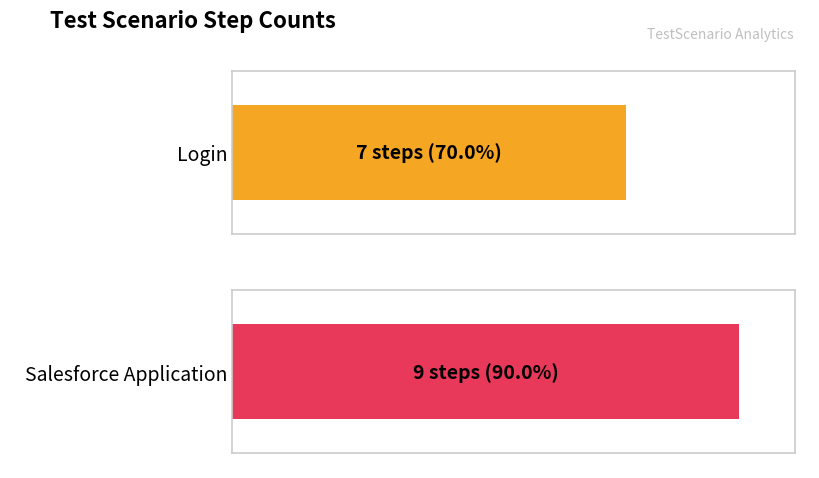

Reading right to left, extract all data points from this chart.

9	7